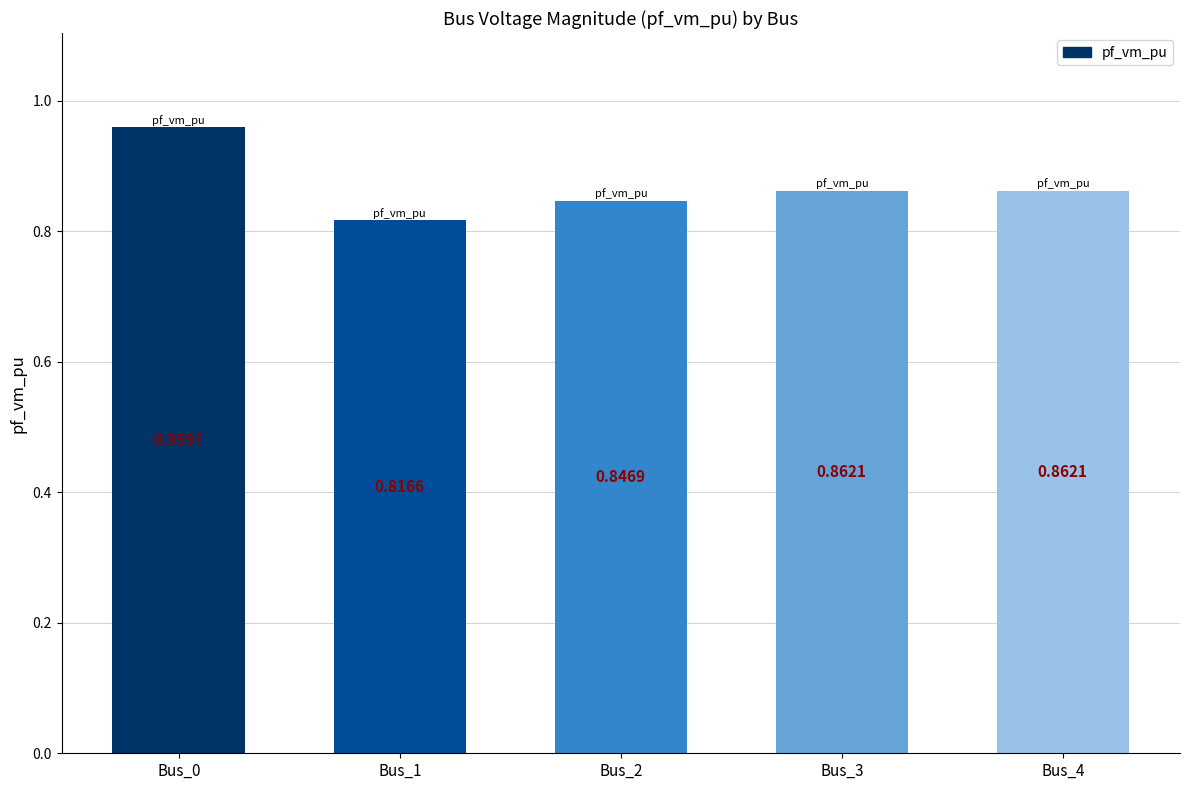

Which has a higher value, Bus_2 or Bus_4?

Bus_4